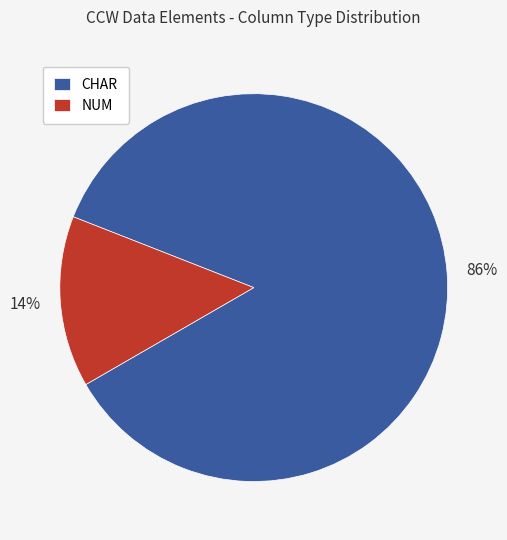

Rank the categories by value from highest to lowest.

CHAR, NUM